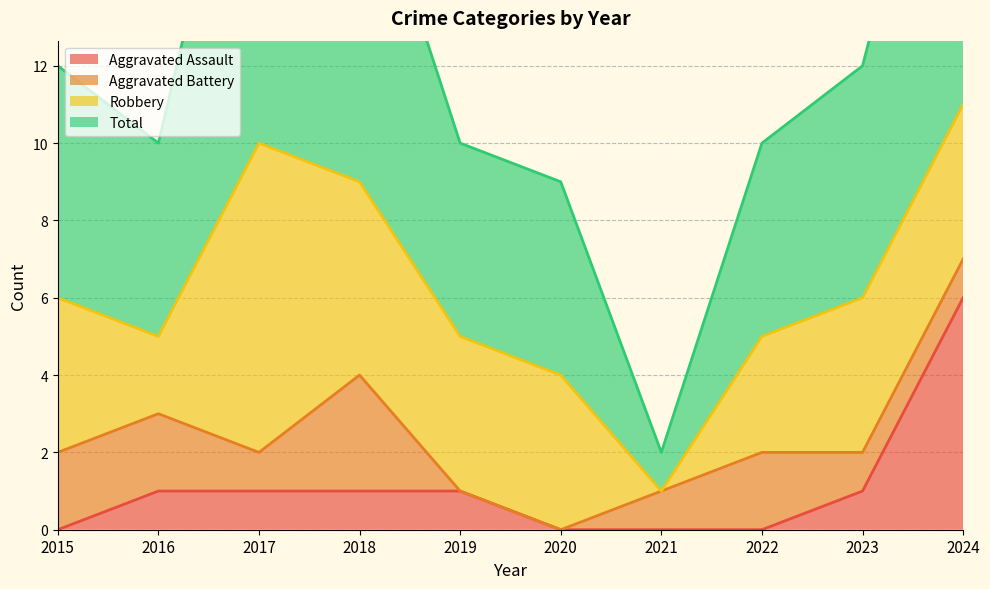

Is the value of Aggravated Assault at 2017 greater than the value of Total at 2021?

No